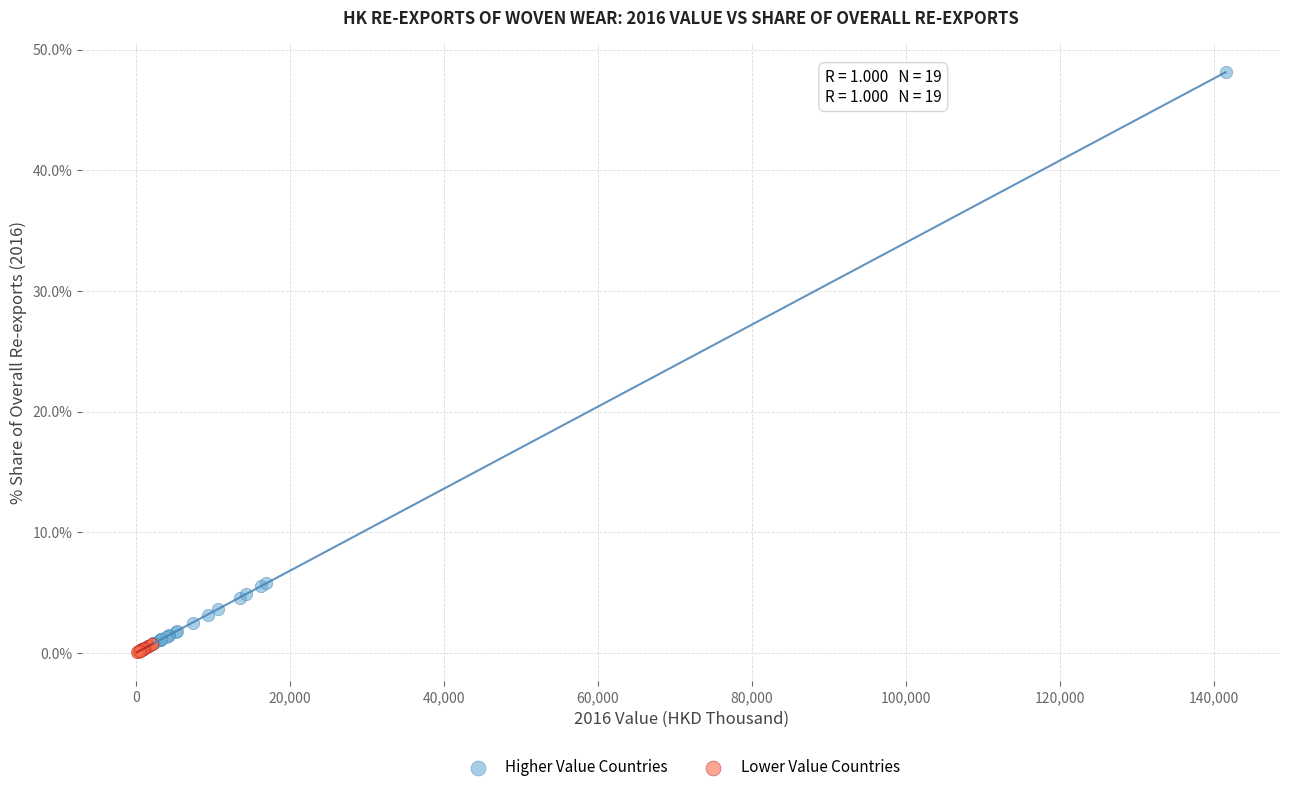

What are all the series names shown in the legend?

Higher Value Countries, Lower Value Countries